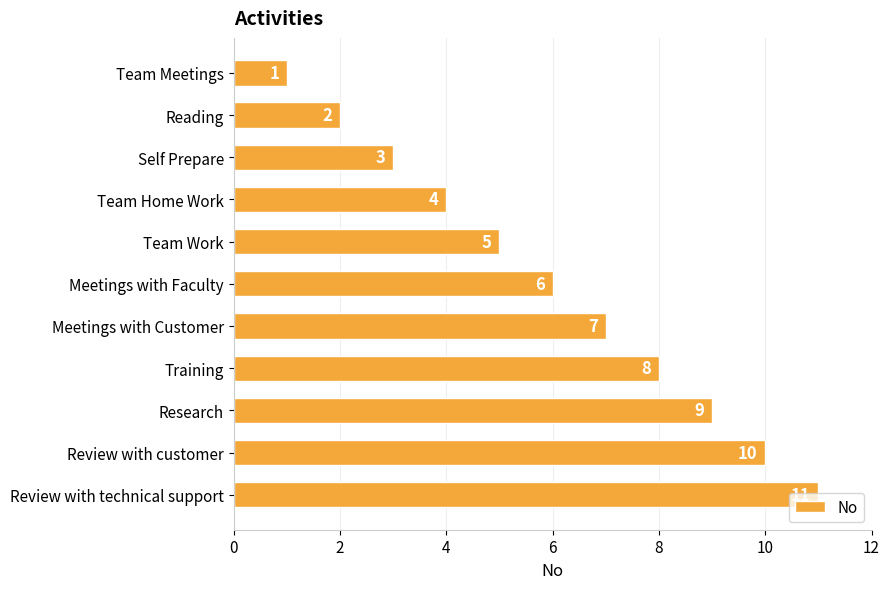

What is the difference between the maximum and minimum values?

10